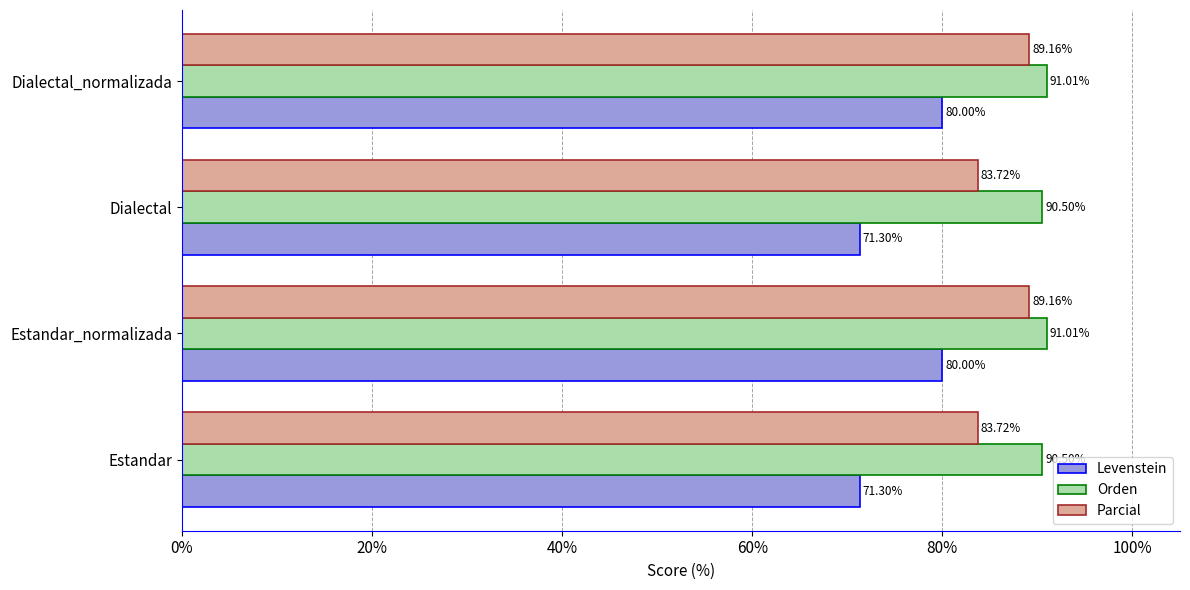

Which series changed the most between Dialectal and Dialectal_normalizada?

Levenstein